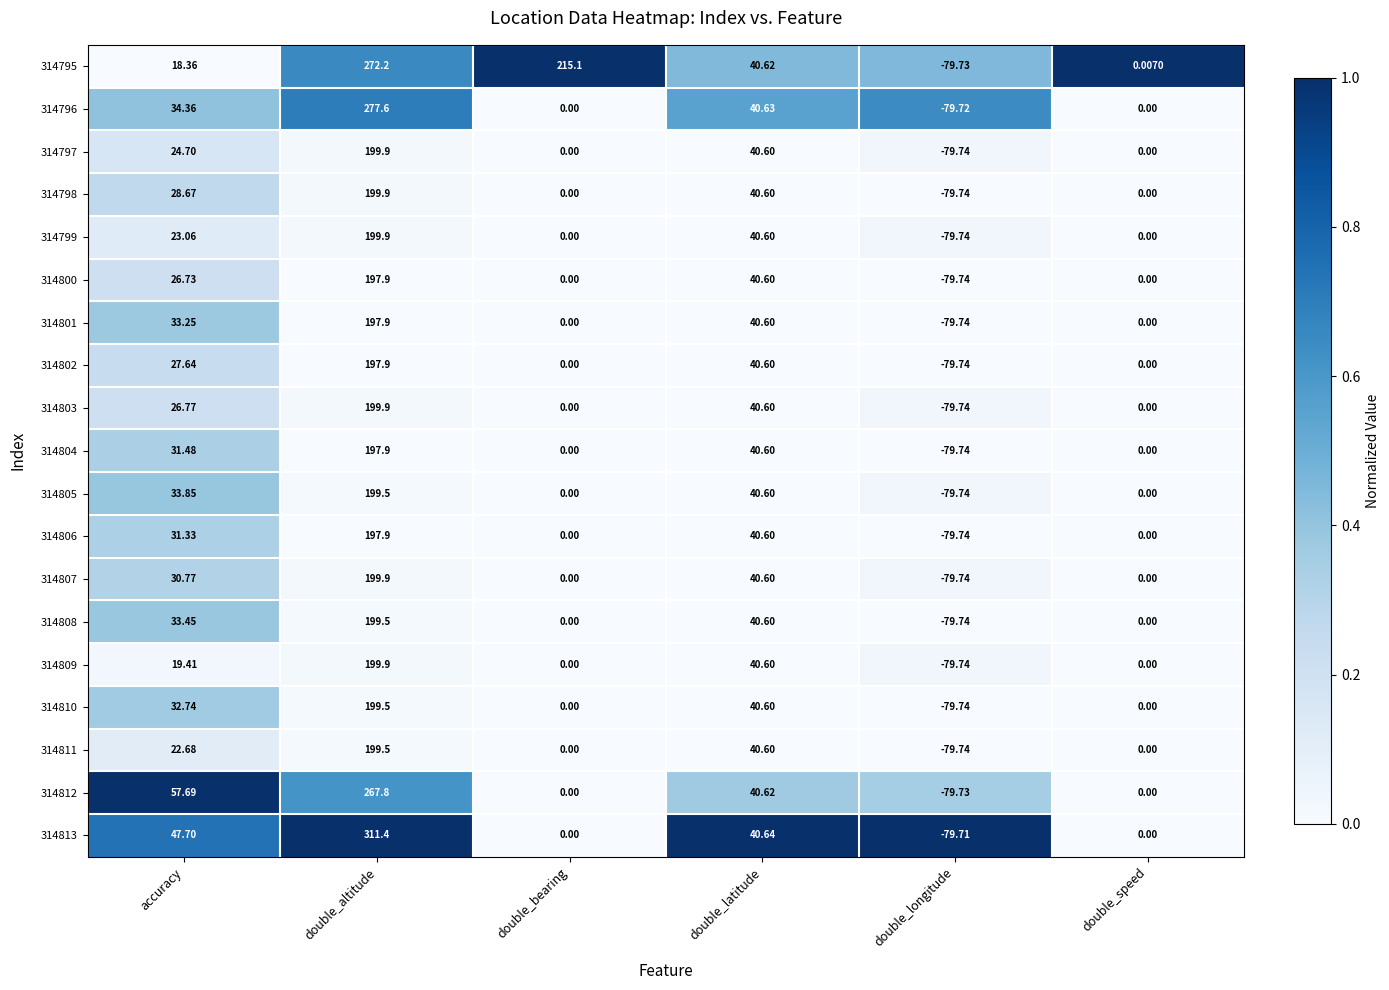

Is the value of 314810 at double_longitude greater than the value of 314796 at double_bearing?

No